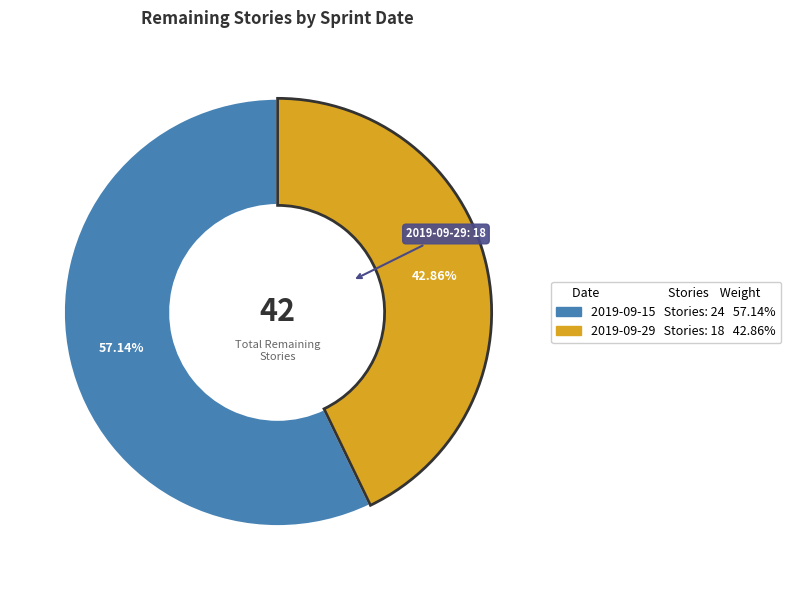

True or false: 2019-09-15 accounts for 57% of the total.

True